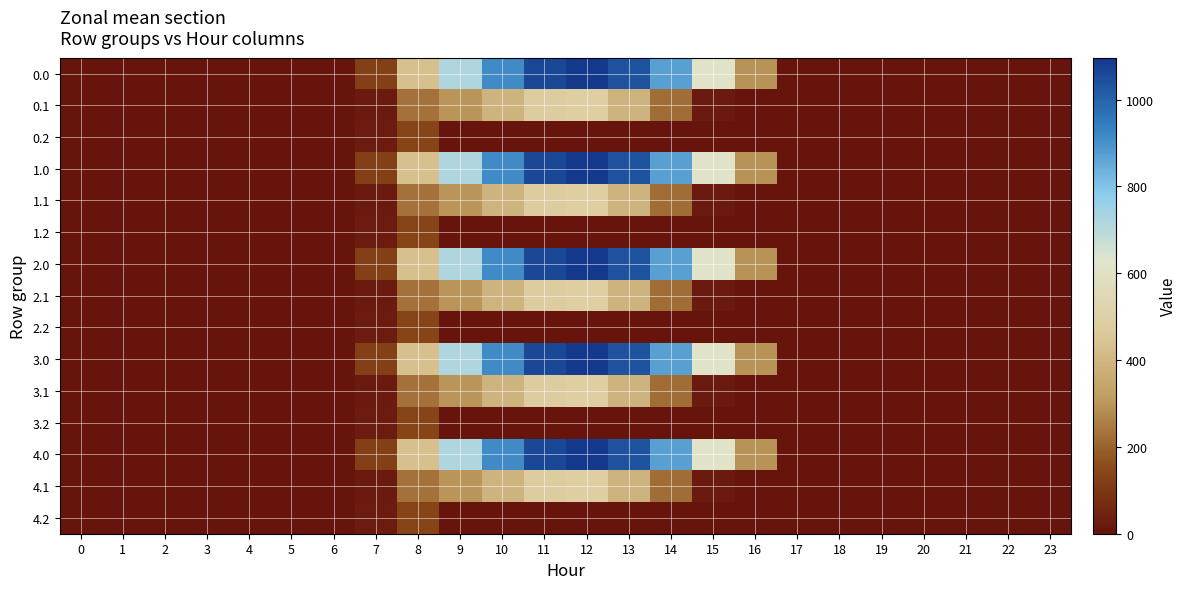

Reading left to right, what are all the values shown in this chart?

0.0: 0=0.0	1=0.0	2=0.0	3=0.0	4=0.0	5=0.0	6=0.0	7=120.6	8=430.3	9=716.9	10=916.2	11=1060.3	12=1096.7	13=1032.9	14=870.6	15=615.9	16=294.5	17=0.0	18=0.0	19=0.0	20=0.0	21=0.0	22=0.0	23=0.0
0.1: 0=0.0	1=0.0	2=0.0	3=0.0	4=0.0	5=0.0	6=0.0	7=17.7	8=227.5	9=295.9	10=388.1	11=471.7	12=485.4	13=382.7	14=219.2	15=17.3	16=0.0	17=0.0	18=0.0	19=0.0	20=0.0	21=0.0	22=0.0	23=0.0
0.2: 0=0.0	1=0.0	2=0.0	3=0.0	4=0.0	5=0.0	6=0.0	7=22.3	8=134.2	9=0.0	10=0.0	11=0.0	12=0.0	13=0.0	14=0.0	15=0.0	16=0.0	17=0.0	18=0.0	19=0.0	20=0.0	21=0.0	22=0.0	23=0.0
1.0: 0=0.0	1=0.0	2=0.0	3=0.0	4=0.0	5=0.0	6=0.0	7=120.6	8=430.3	9=716.9	10=916.2	11=1060.3	12=1096.7	13=1032.9	14=870.6	15=615.9	16=294.5	17=0.0	18=0.0	19=0.0	20=0.0	21=0.0	22=0.0	23=0.0
1.1: 0=0.0	1=0.0	2=0.0	3=0.0	4=0.0	5=0.0	6=0.0	7=17.7	8=227.5	9=295.9	10=388.1	11=471.7	12=485.4	13=382.7	14=219.2	15=17.3	16=0.0	17=0.0	18=0.0	19=0.0	20=0.0	21=0.0	22=0.0	23=0.0
1.2: 0=0.0	1=0.0	2=0.0	3=0.0	4=0.0	5=0.0	6=0.0	7=22.3	8=134.2	9=0.0	10=0.0	11=0.0	12=0.0	13=0.0	14=0.0	15=0.0	16=0.0	17=0.0	18=0.0	19=0.0	20=0.0	21=0.0	22=0.0	23=0.0
2.0: 0=0.0	1=0.0	2=0.0	3=0.0	4=0.0	5=0.0	6=0.0	7=120.6	8=430.3	9=716.9	10=916.2	11=1060.3	12=1096.7	13=1032.9	14=870.6	15=615.9	16=294.5	17=0.0	18=0.0	19=0.0	20=0.0	21=0.0	22=0.0	23=0.0
2.1: 0=0.0	1=0.0	2=0.0	3=0.0	4=0.0	5=0.0	6=0.0	7=17.7	8=227.5	9=295.9	10=388.1	11=471.7	12=485.4	13=382.7	14=219.2	15=17.3	16=0.0	17=0.0	18=0.0	19=0.0	20=0.0	21=0.0	22=0.0	23=0.0
2.2: 0=0.0	1=0.0	2=0.0	3=0.0	4=0.0	5=0.0	6=0.0	7=22.3	8=134.2	9=0.0	10=0.0	11=0.0	12=0.0	13=0.0	14=0.0	15=0.0	16=0.0	17=0.0	18=0.0	19=0.0	20=0.0	21=0.0	22=0.0	23=0.0
3.0: 0=0.0	1=0.0	2=0.0	3=0.0	4=0.0	5=0.0	6=0.0	7=120.6	8=430.3	9=716.9	10=916.2	11=1060.3	12=1096.7	13=1032.9	14=870.6	15=615.9	16=294.5	17=0.0	18=0.0	19=0.0	20=0.0	21=0.0	22=0.0	23=0.0
3.1: 0=0.0	1=0.0	2=0.0	3=0.0	4=0.0	5=0.0	6=0.0	7=17.7	8=227.5	9=295.9	10=388.1	11=471.7	12=485.4	13=382.7	14=219.2	15=17.3	16=0.0	17=0.0	18=0.0	19=0.0	20=0.0	21=0.0	22=0.0	23=0.0
3.2: 0=0.0	1=0.0	2=0.0	3=0.0	4=0.0	5=0.0	6=0.0	7=22.3	8=134.2	9=0.0	10=0.0	11=0.0	12=0.0	13=0.0	14=0.0	15=0.0	16=0.0	17=0.0	18=0.0	19=0.0	20=0.0	21=0.0	22=0.0	23=0.0
4.0: 0=0.0	1=0.0	2=0.0	3=0.0	4=0.0	5=0.0	6=0.0	7=120.6	8=430.3	9=716.9	10=916.2	11=1060.3	12=1096.7	13=1032.9	14=870.6	15=615.9	16=294.5	17=0.0	18=0.0	19=0.0	20=0.0	21=0.0	22=0.0	23=0.0
4.1: 0=0.0	1=0.0	2=0.0	3=0.0	4=0.0	5=0.0	6=0.0	7=17.7	8=227.5	9=295.9	10=388.1	11=471.7	12=485.4	13=382.7	14=219.2	15=17.3	16=0.0	17=0.0	18=0.0	19=0.0	20=0.0	21=0.0	22=0.0	23=0.0
4.2: 0=0.0	1=0.0	2=0.0	3=0.0	4=0.0	5=0.0	6=0.0	7=22.3	8=134.2	9=0.0	10=0.0	11=0.0	12=0.0	13=0.0	14=0.0	15=0.0	16=0.0	17=0.0	18=0.0	19=0.0	20=0.0	21=0.0	22=0.0	23=0.0